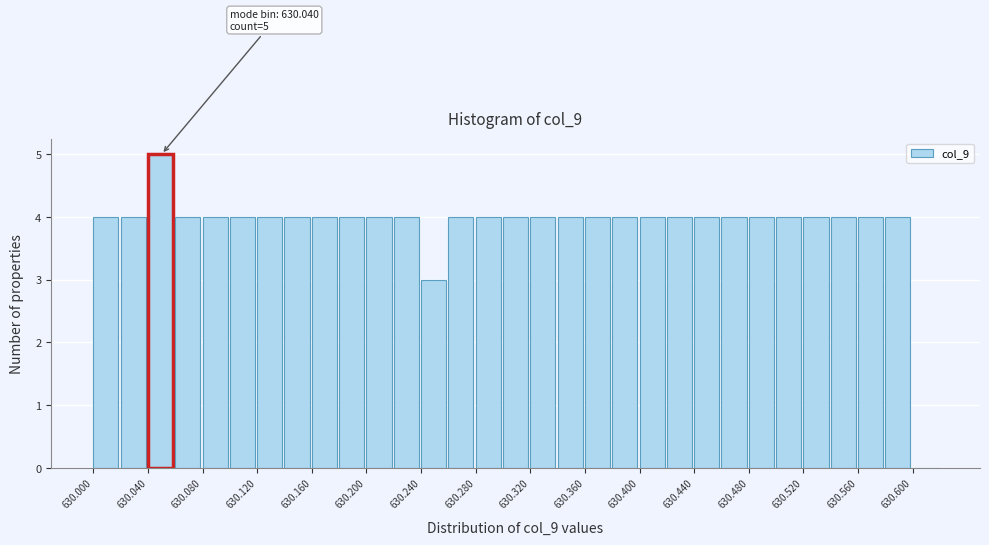

Over which range of the x-axis is the bar tallest?

630.04 to 630.06